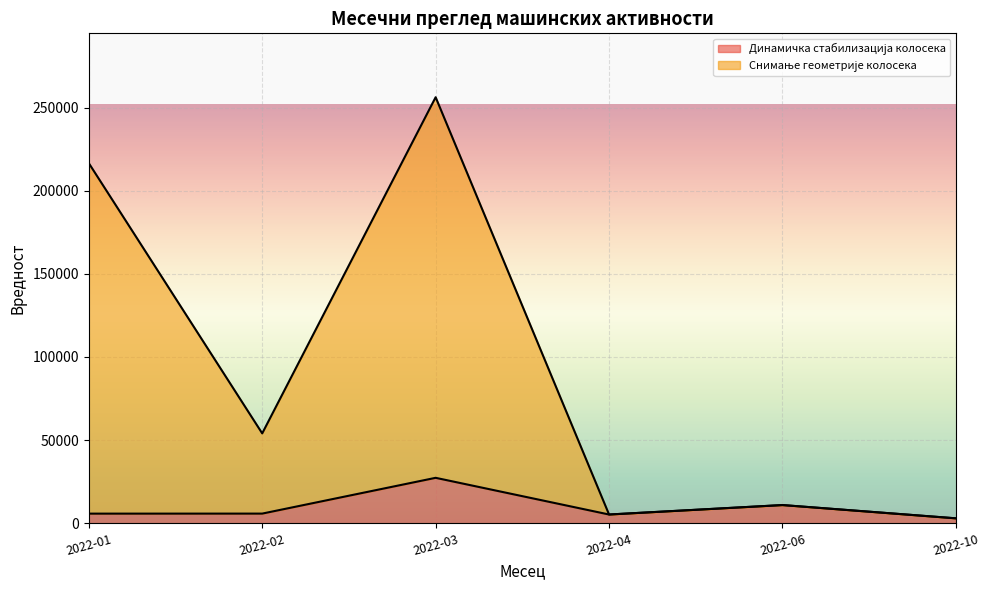

What is the sum of the Снимање геометрије колосека values at 2022-03 and 2022-01?

472736.0